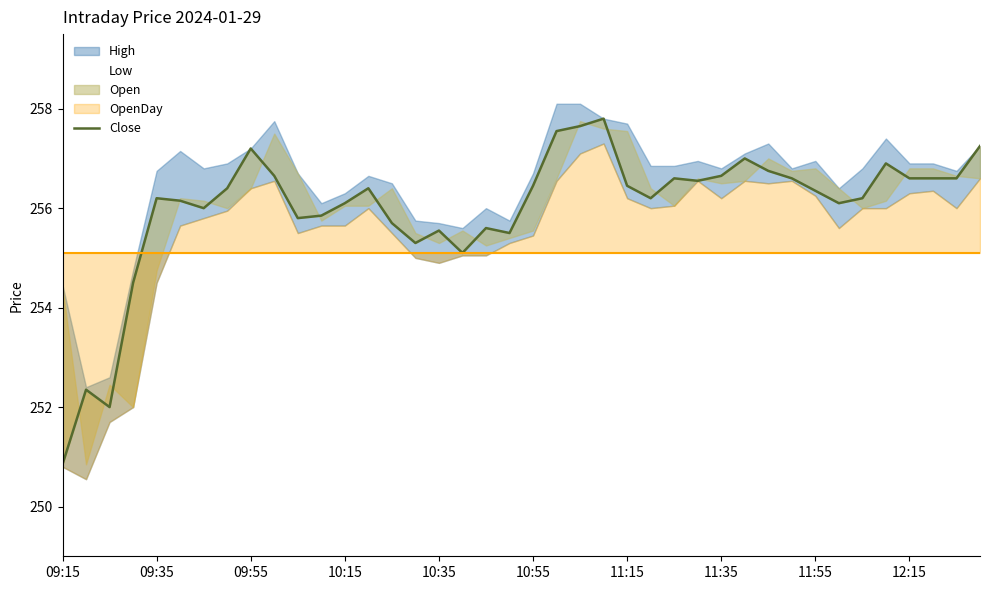

At which category does the data reach its first local peak?

09:35